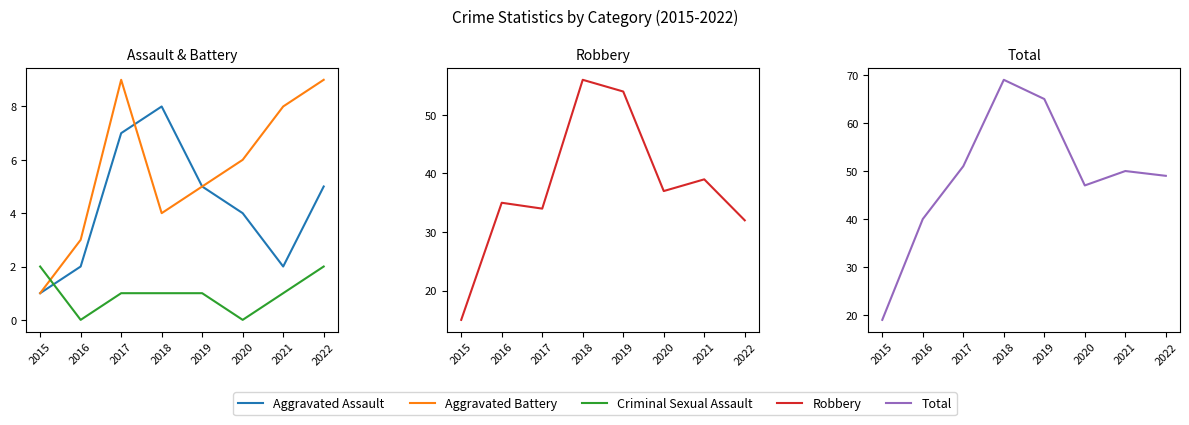

Is the value of Criminal Sexual Assault at 2021 greater than the value of Robbery at 2022?

No